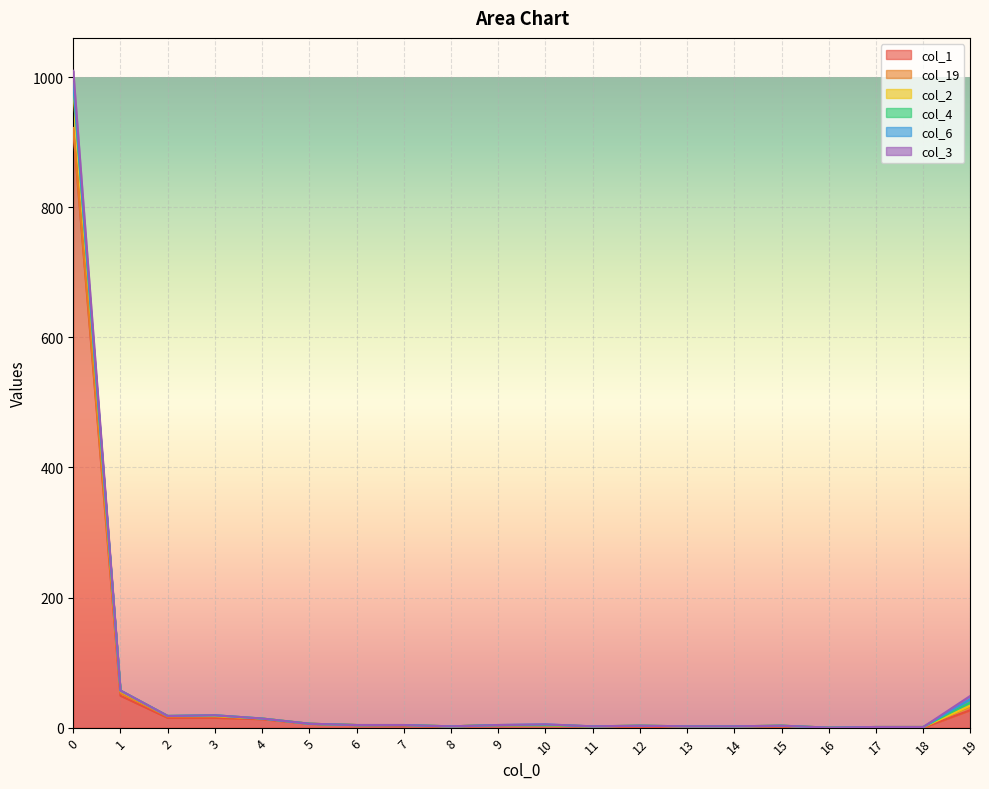

What are all the series names shown in the legend?

col_1, col_19, col_2, col_4, col_6, col_3